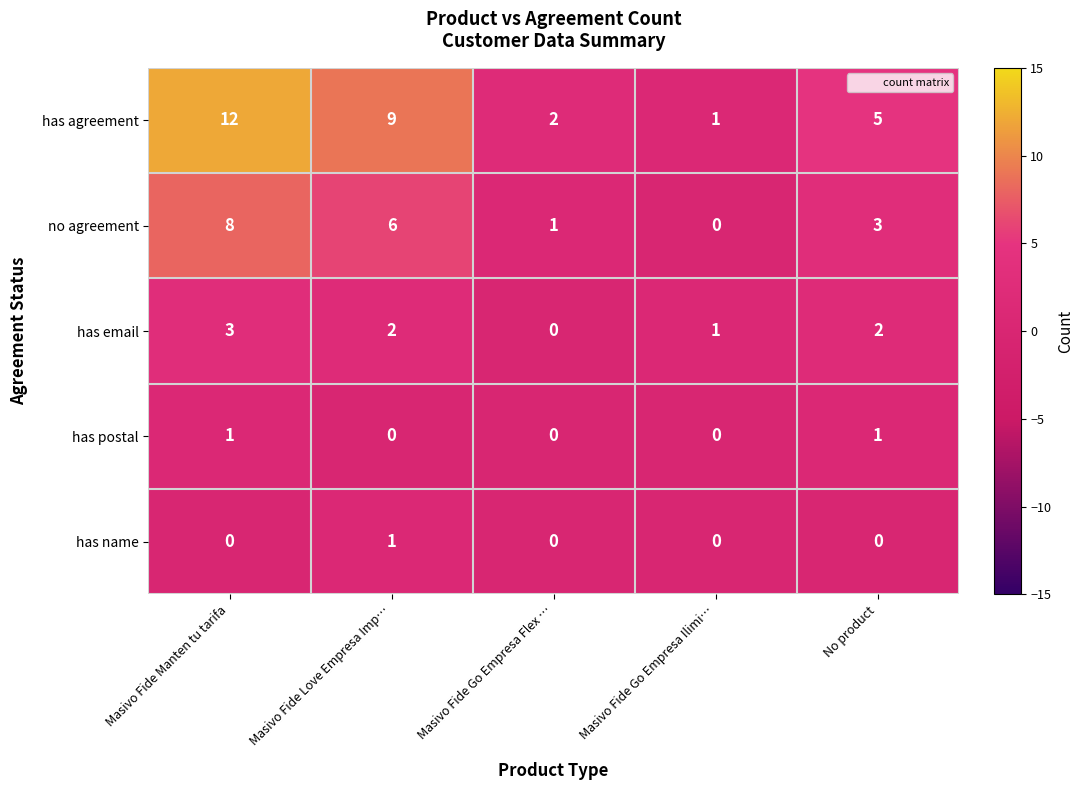

At Masivo Fide Love Empresa Imp…, list the series in order from largest to smallest.

has agreement, no agreement, has email, has name, has postal